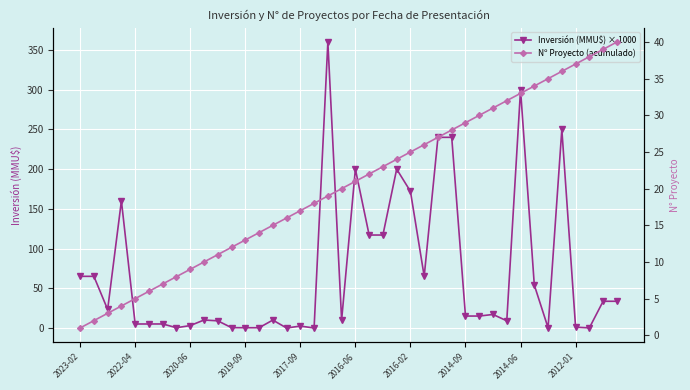

In Inversión (MMU$) × 1000, how many points are higher than both neighbors (excluding endpoints)?

11